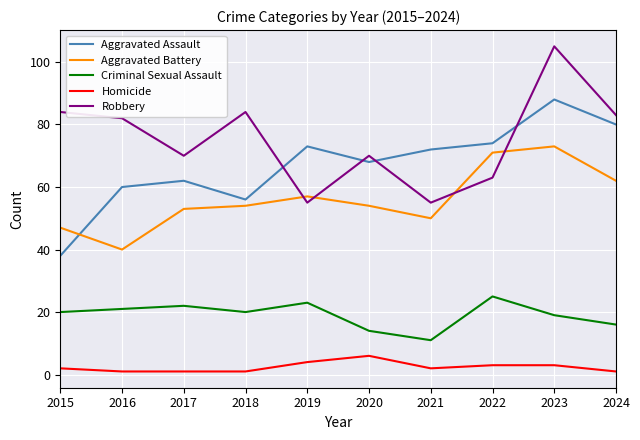

True or false: Robbery and Homicide cross at least once.

False